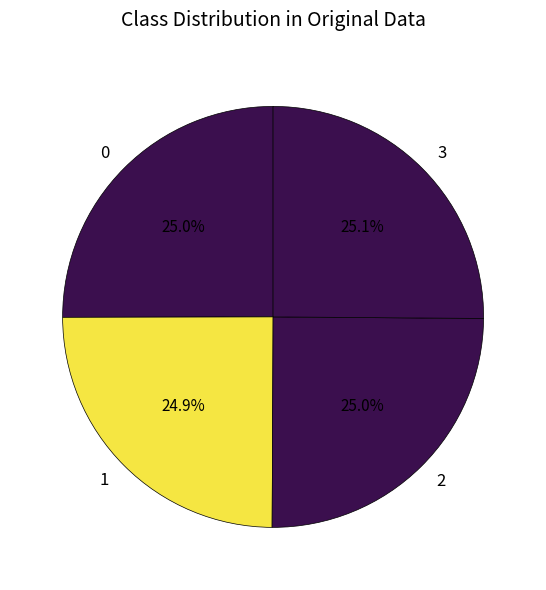

The 2 slice represents 25% of the pie. True or false?

True